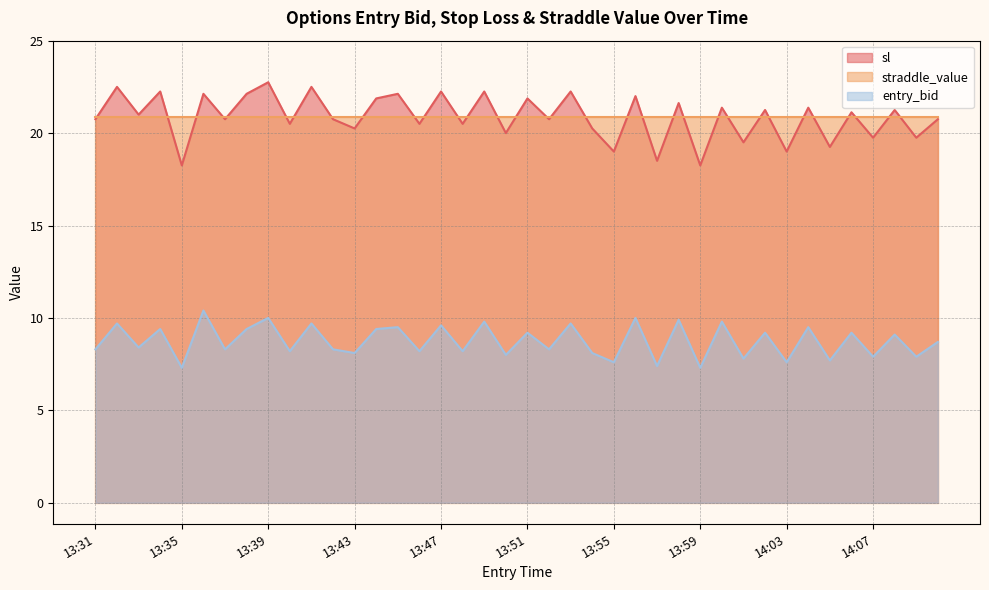

What is the value of the sl point at the 28th from the left?

21.6